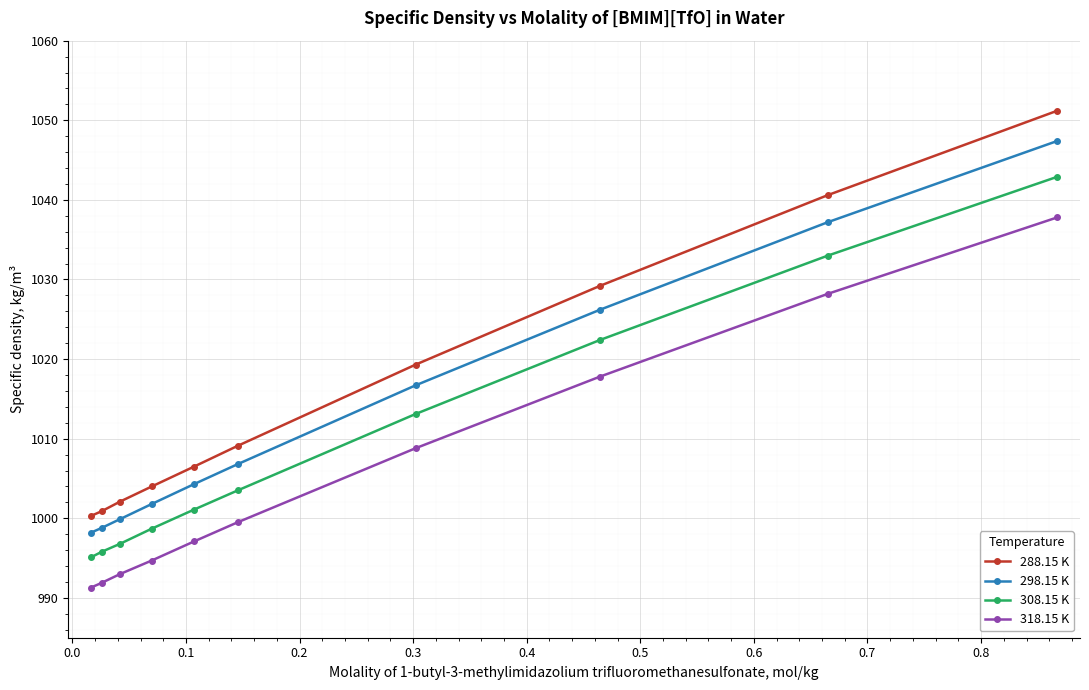

How many data points in 288.15 K are less than 1009?

5